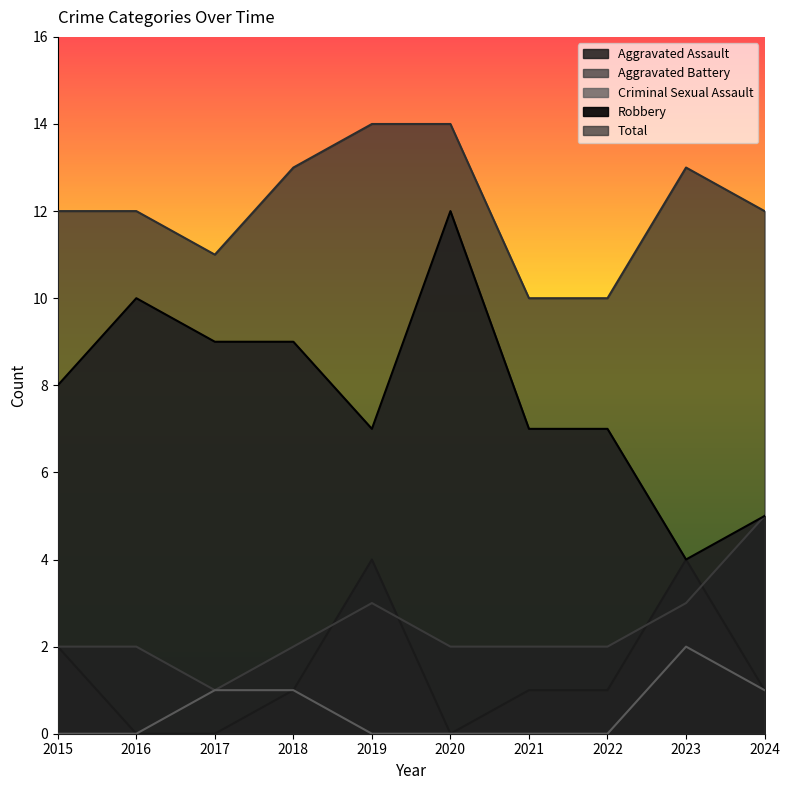

The value of Aggravated Assault at 2015 is 2. True or false?

True